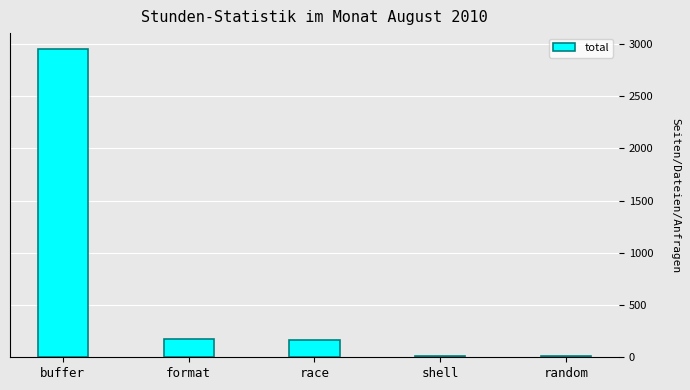

The chart shows a value of 10 at random. True or false?

True